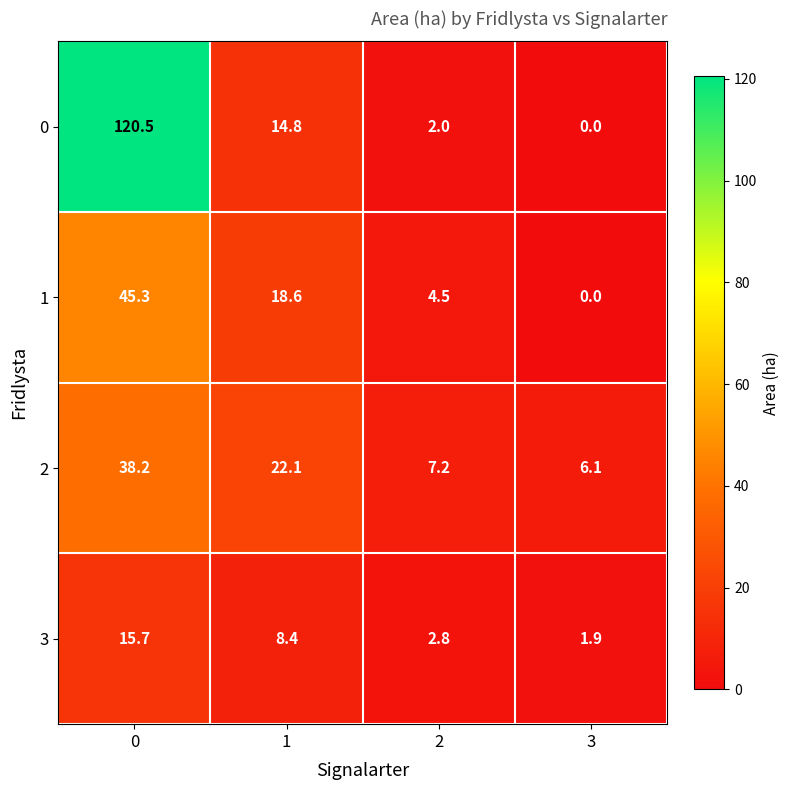

List the series in order of their peak value, highest first.

0, 1, 2, 3